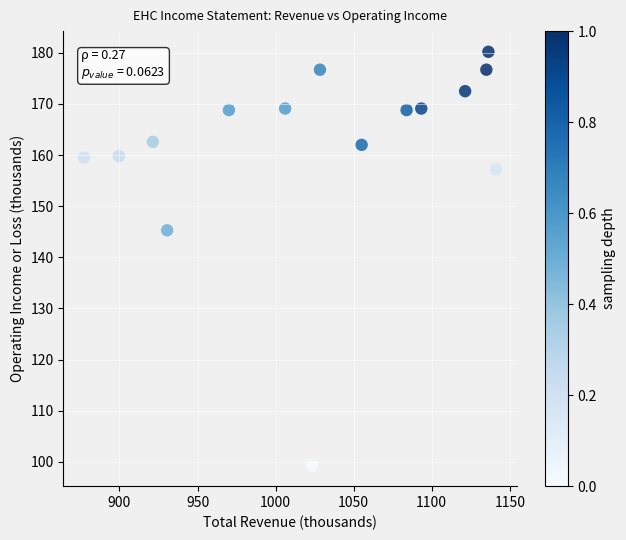

What Y value in the scatter plot is closest to 139?

145.3